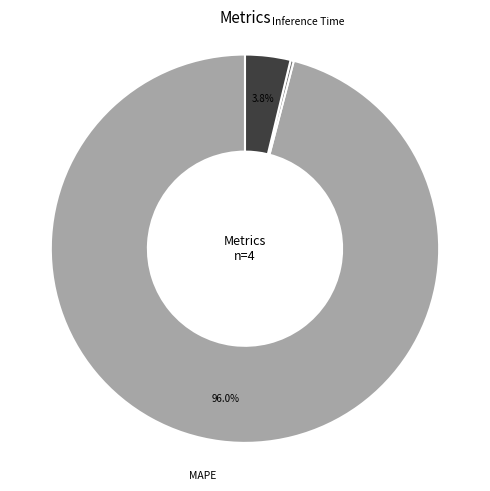

Is there any slice that represents more than half of the pie?

Yes